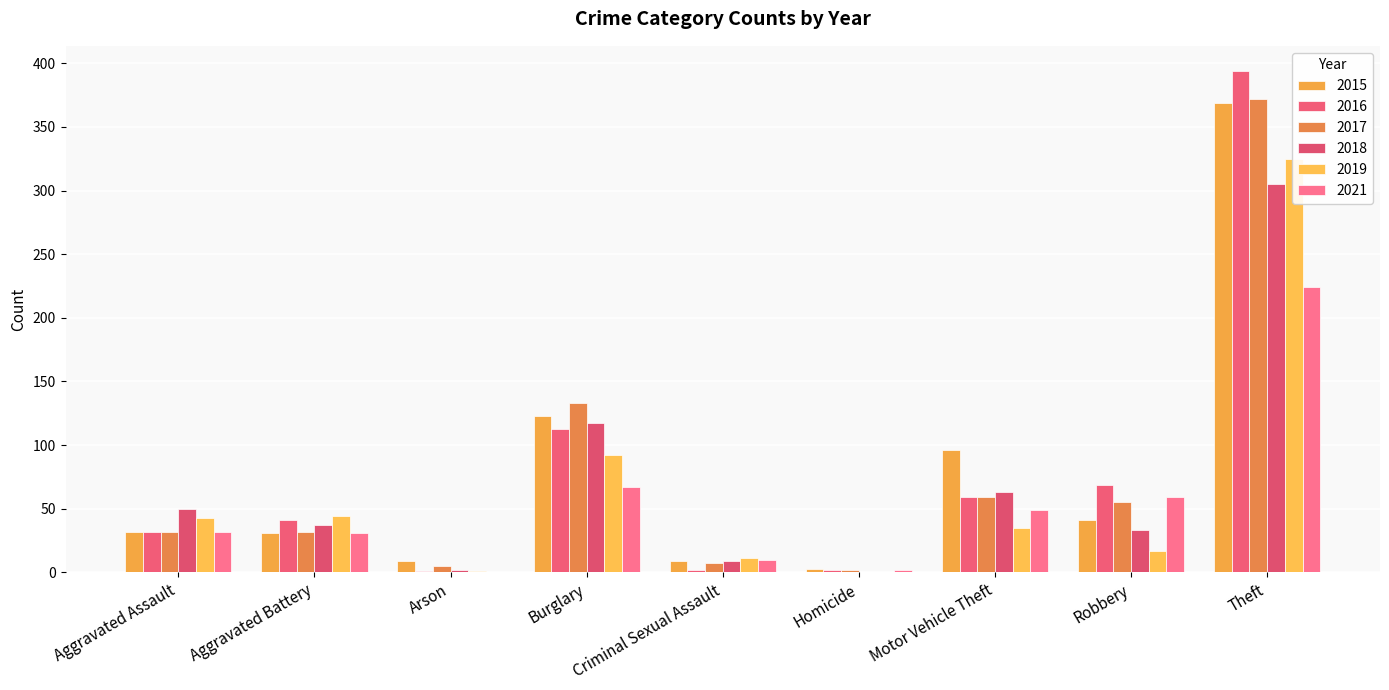

What position from the left is Robbery?

8